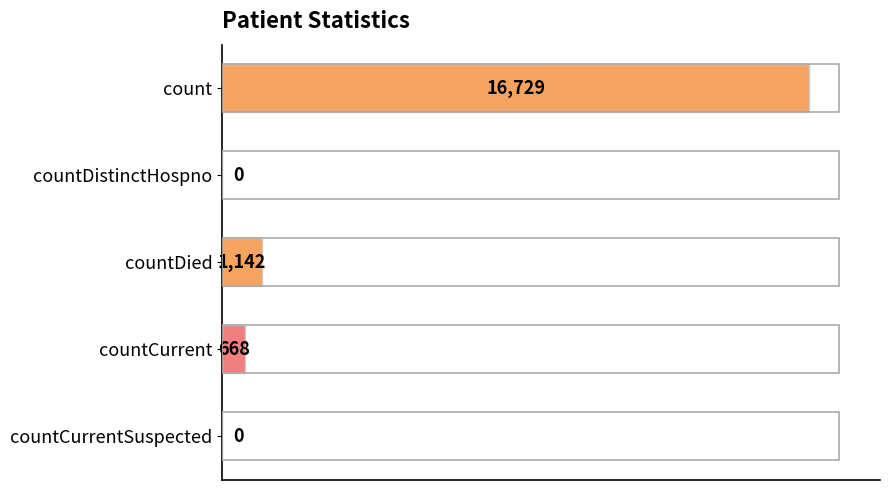

What is the greatest value displayed?

16729